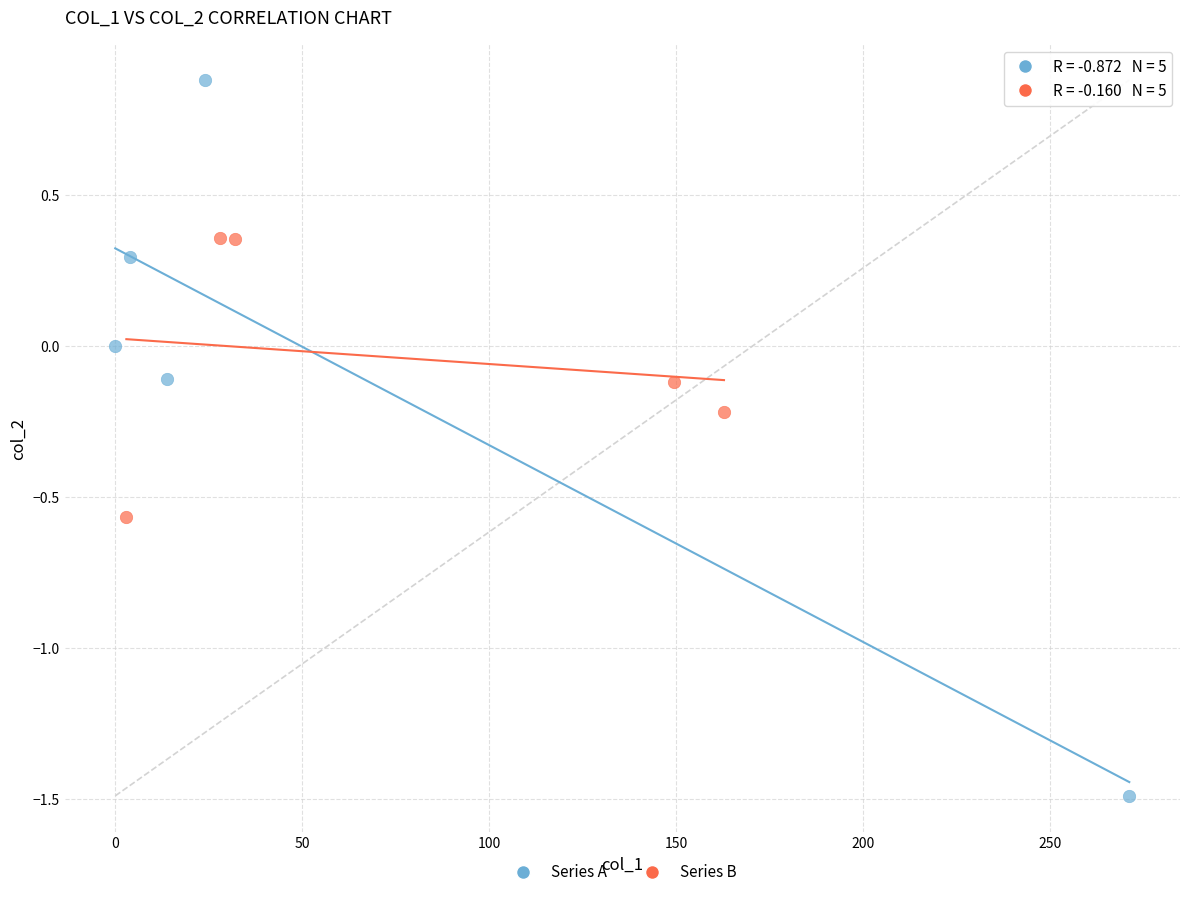

Which series has the widest spread of Y values?

Series A